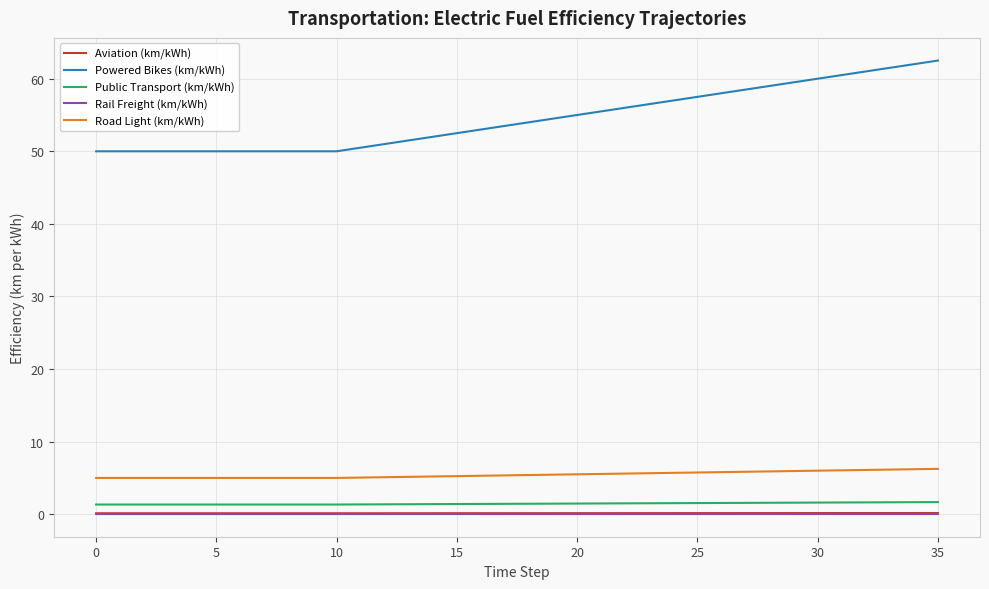

What is the difference between the maximum and minimum values in the Powered Bikes (km/kWh) series?

12.5